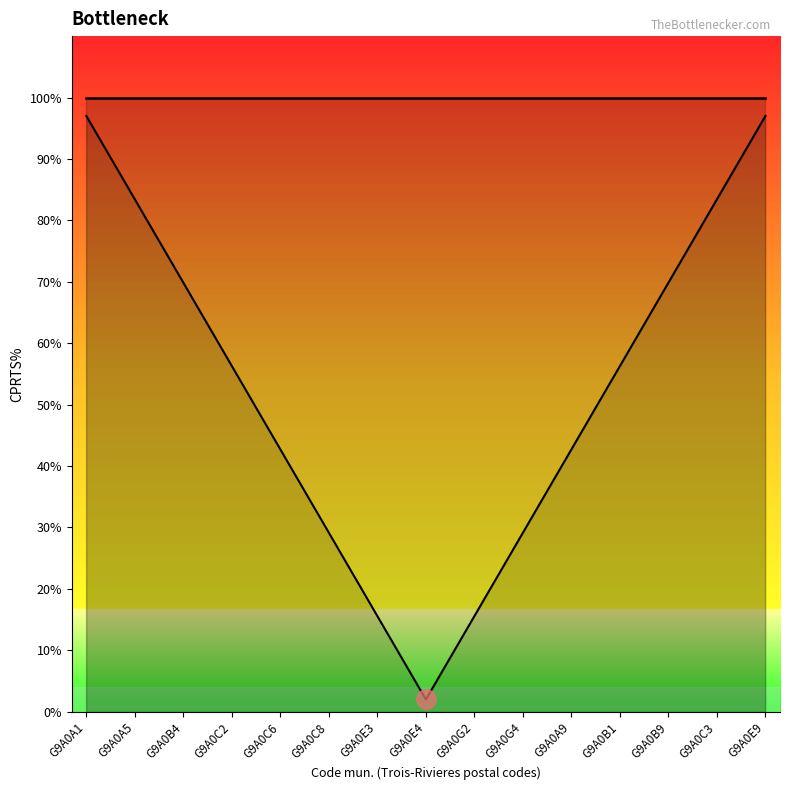

True or false: CPRTS% and Code etab. cross at least once.

False